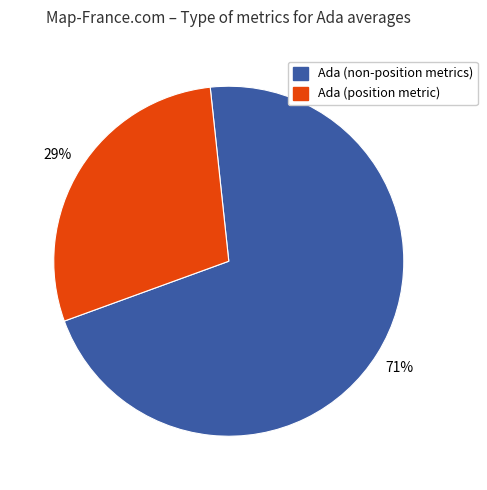

Does any single category account for the majority?

Yes